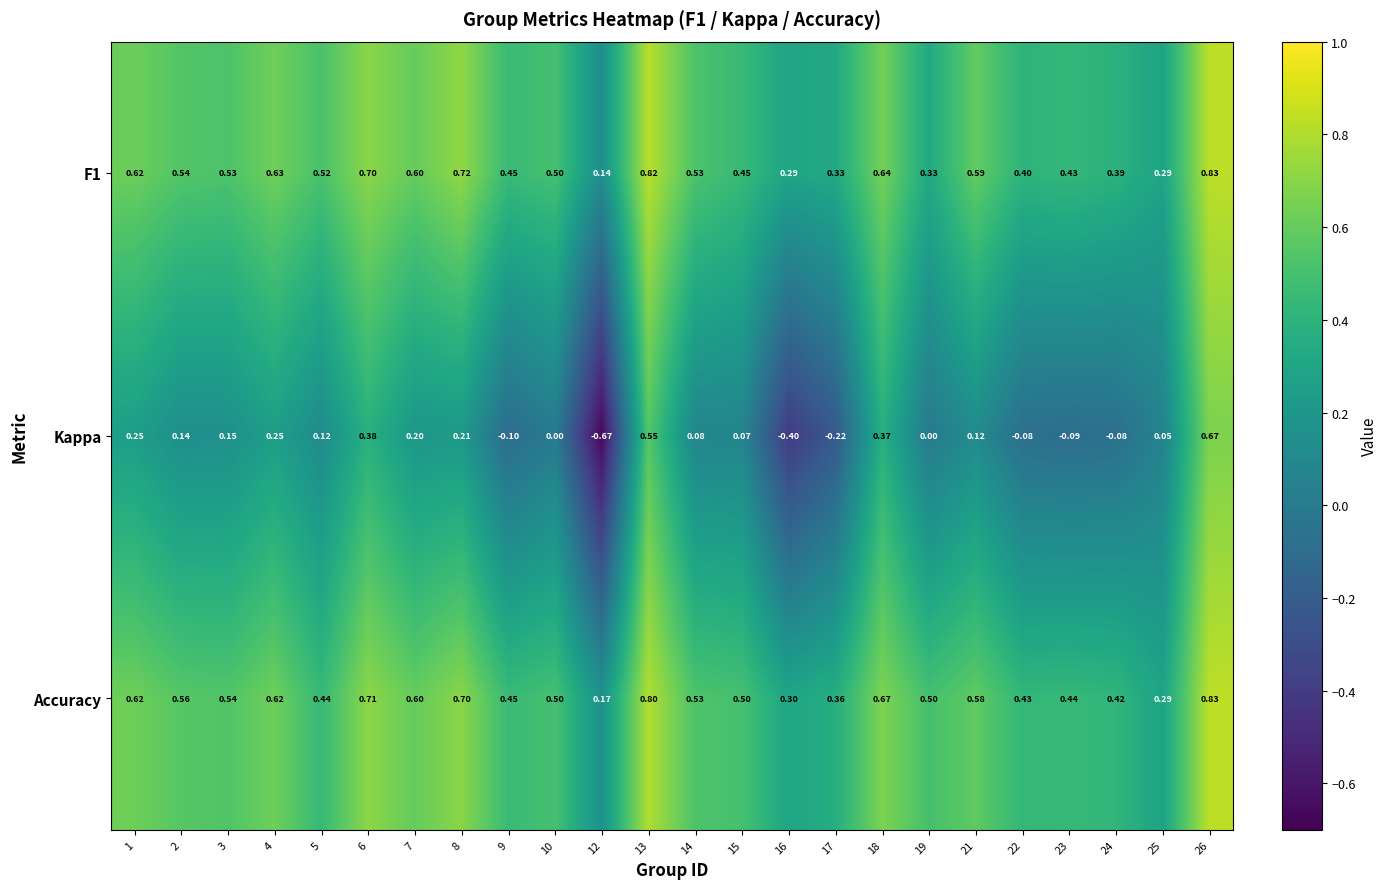

Which series has the largest range (max minus min)?

Kappa